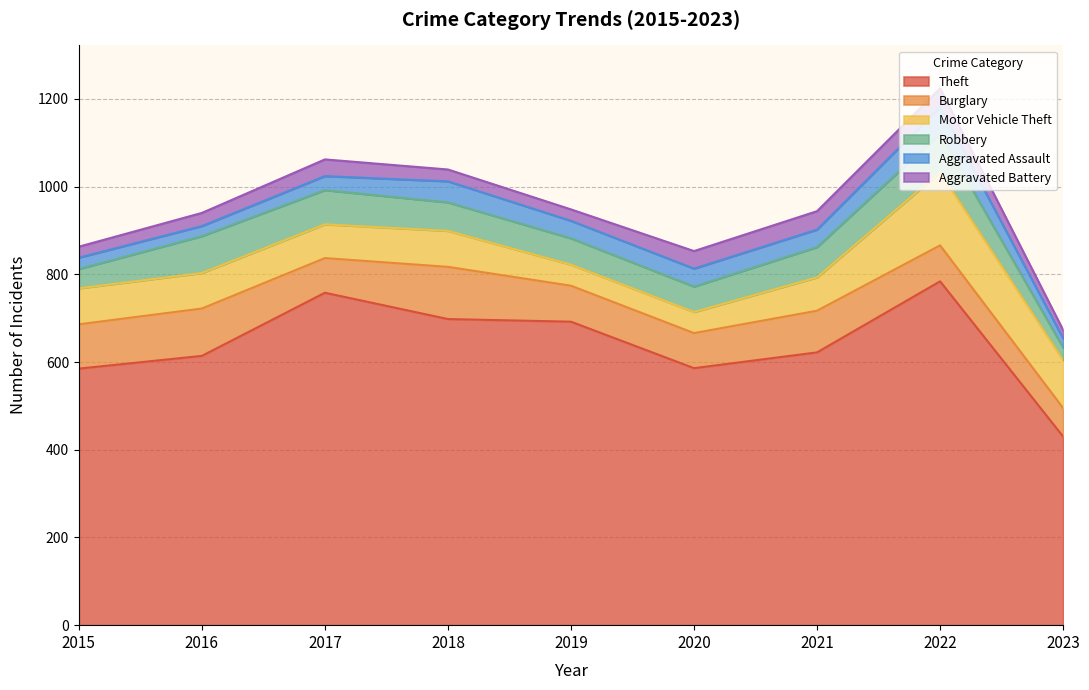

How many categories are shown in the chart?

9